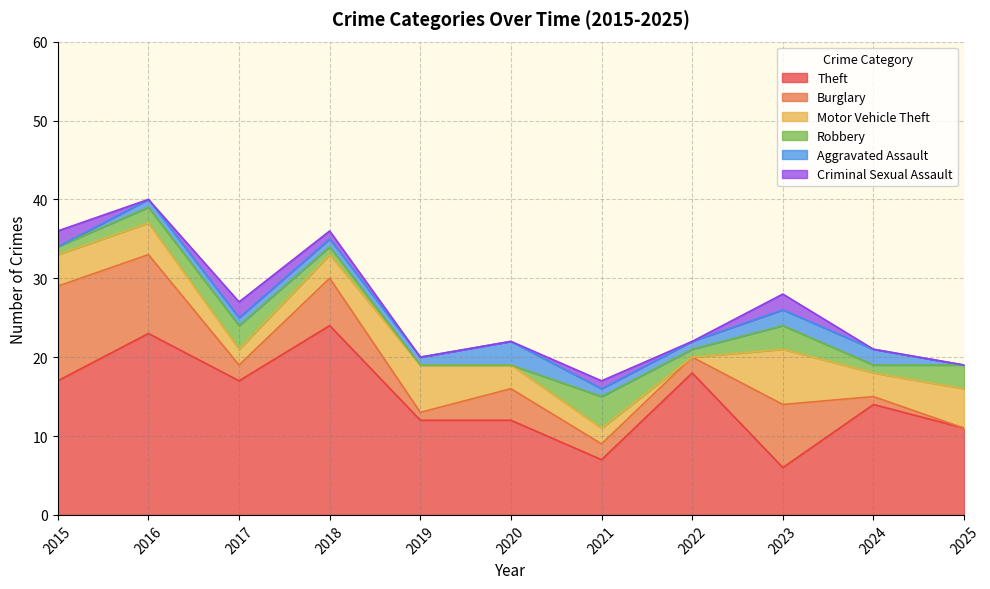

Which category has the highest value in the Criminal Sexual Assault series?

2015